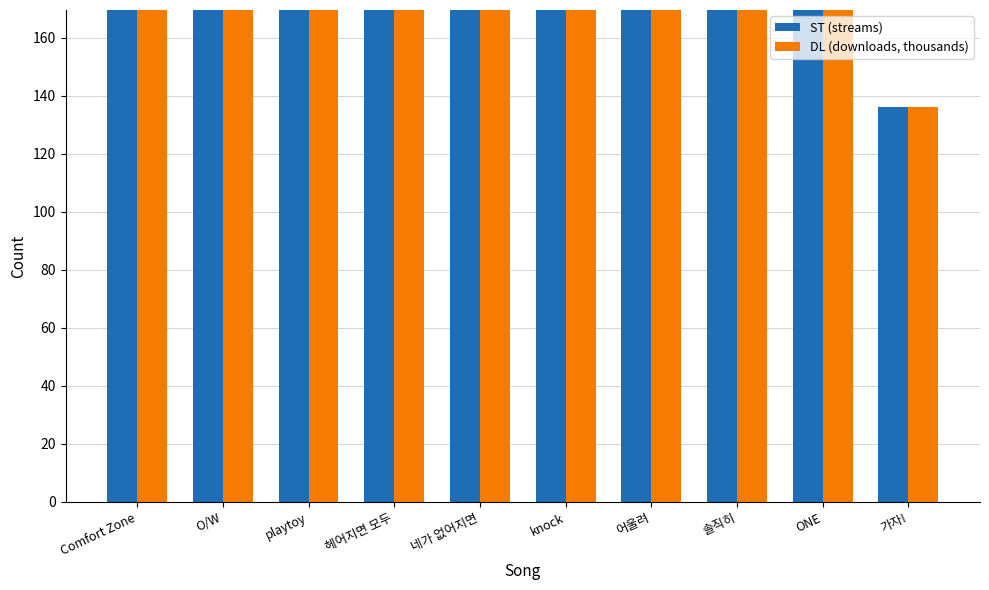

Count the number of categories in the chart.

10